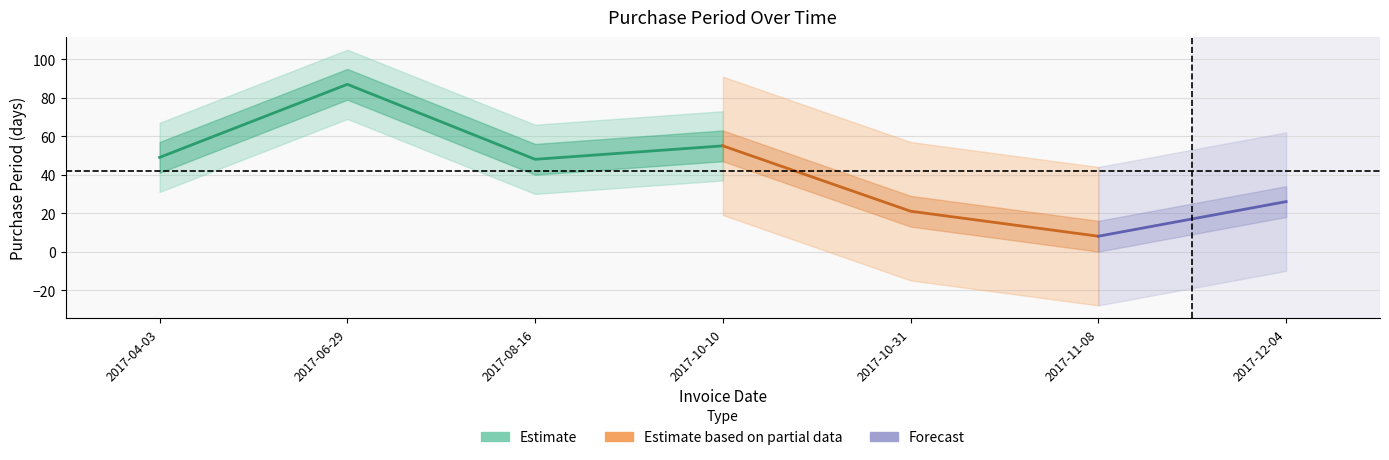

The value at 2017-06-29 is 144. True or false?

False